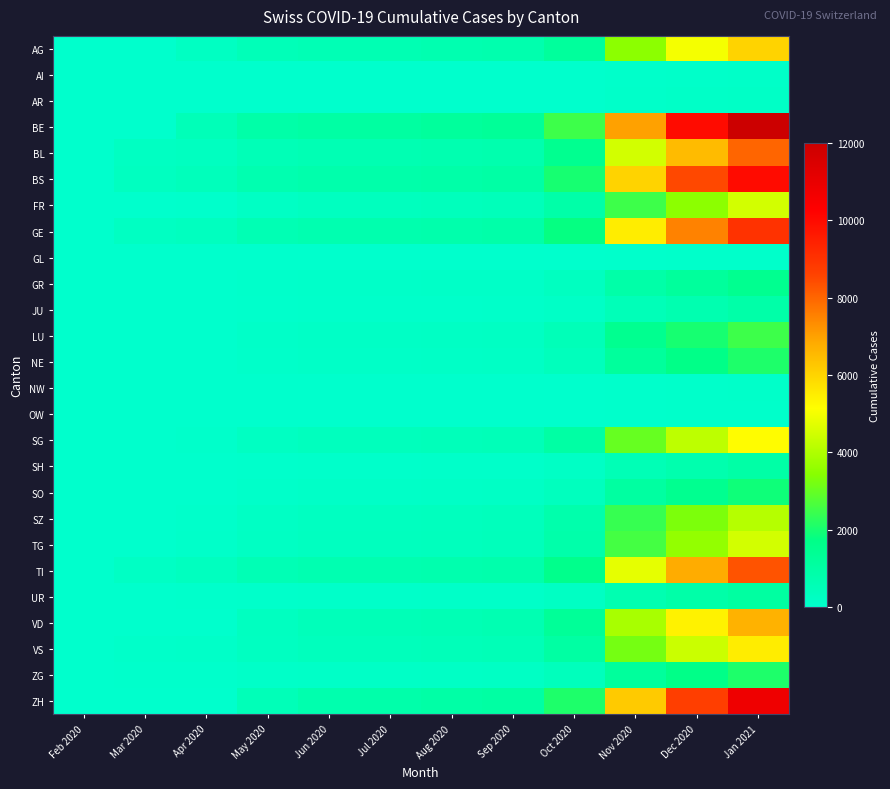

Between Oct 2020 and Nov 2020, which series saw the biggest shift?

BE